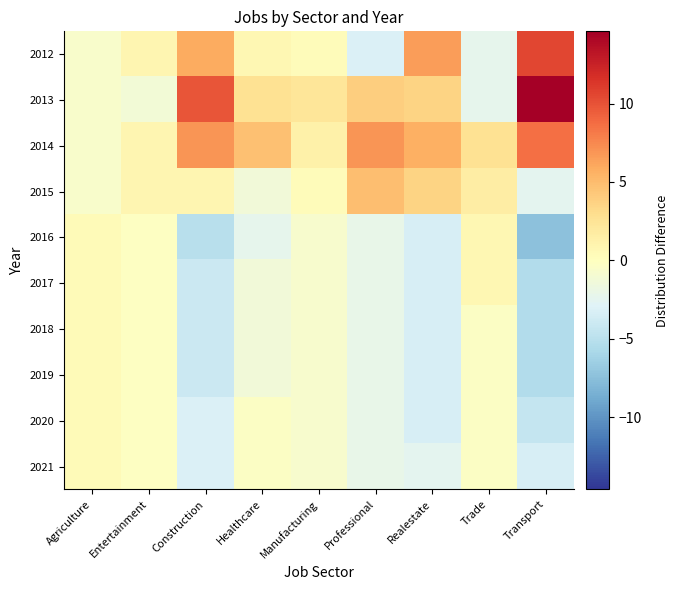

Count the number of data series in this chart.

10